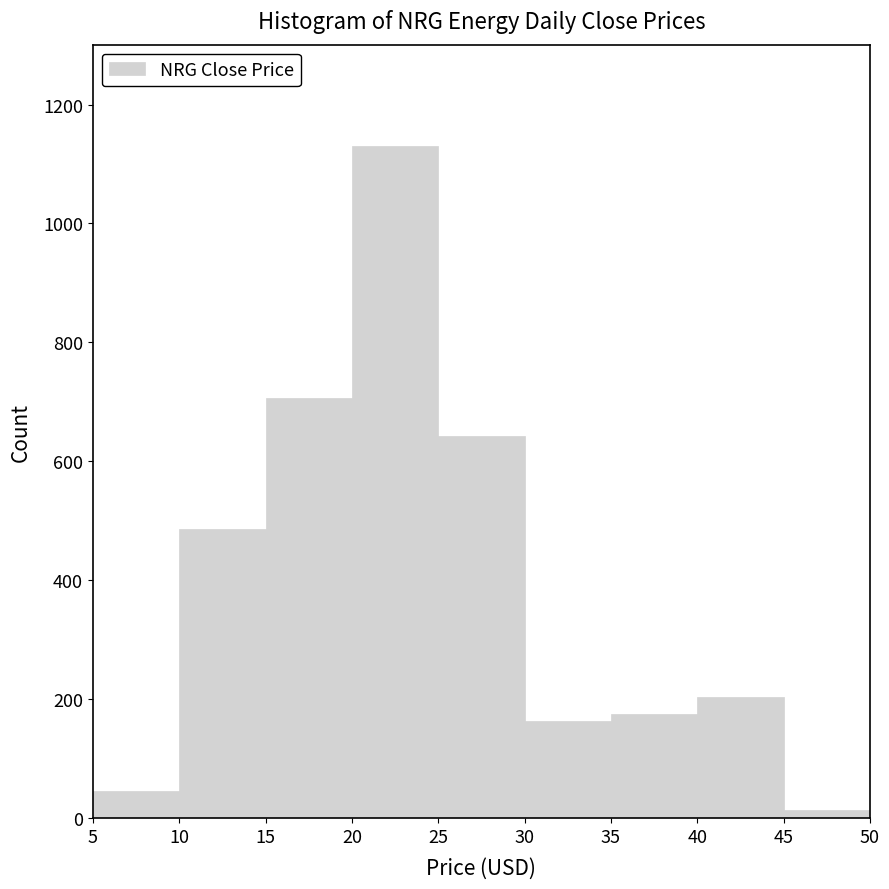

Reading left to right, list every bar in this chart as the range it spans on the x-axis followed by its height. The values are not printed on the chart, so give them approximately, as read against the axis.

5 to 10: 40
10 to 15: 480
15 to 20: 700
20 to 25: 1140
25 to 30: 640
30 to 35: 160
35 to 40: 180
40 to 45: 200
45 to 50: under 20